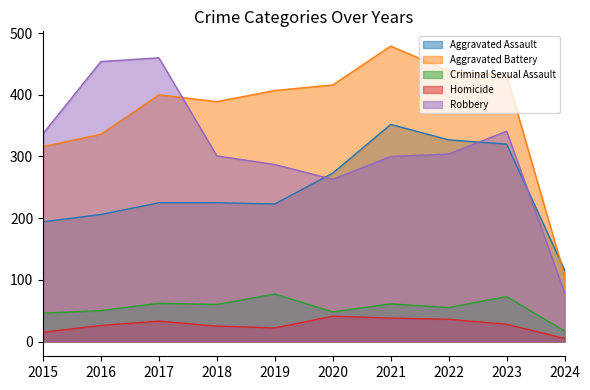

At which category does the chart reach its minimum across all series?

2024